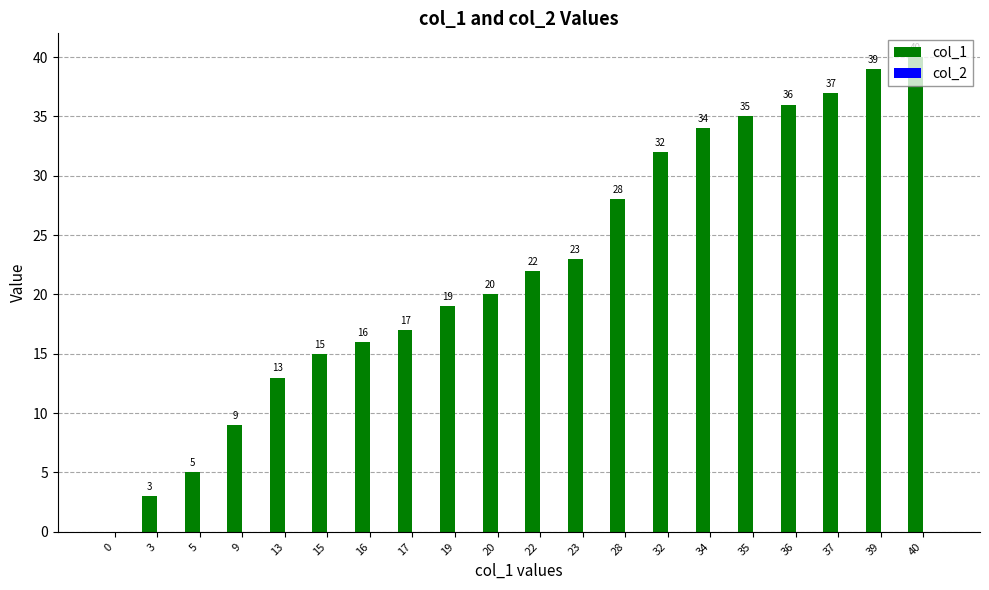

At which label is the value closest to 20?

20